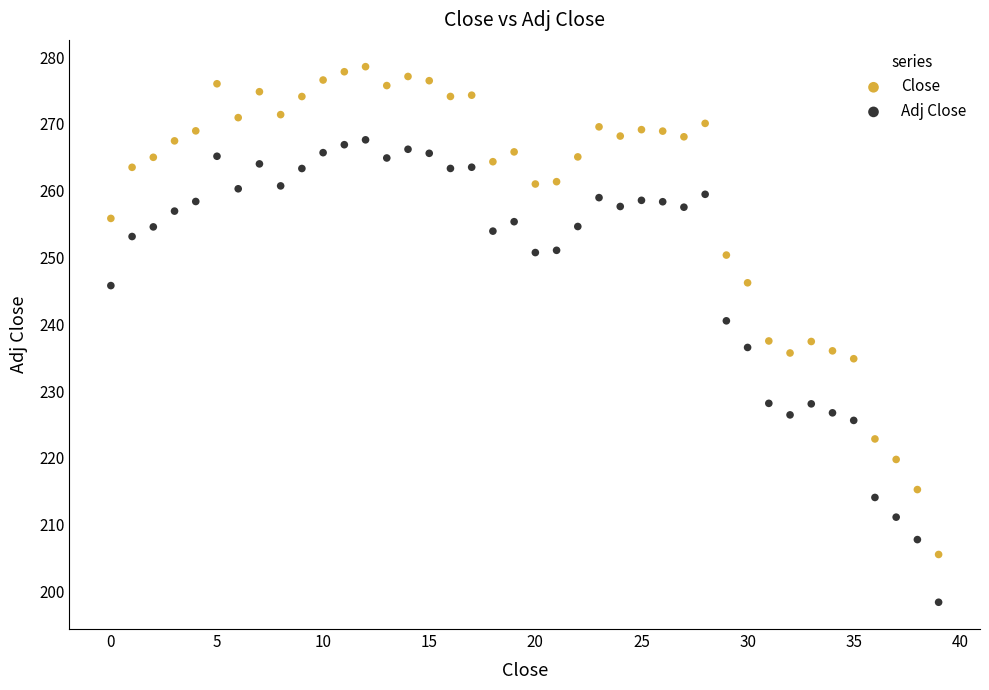

Which series has the largest Y range (max minus min)?

Close